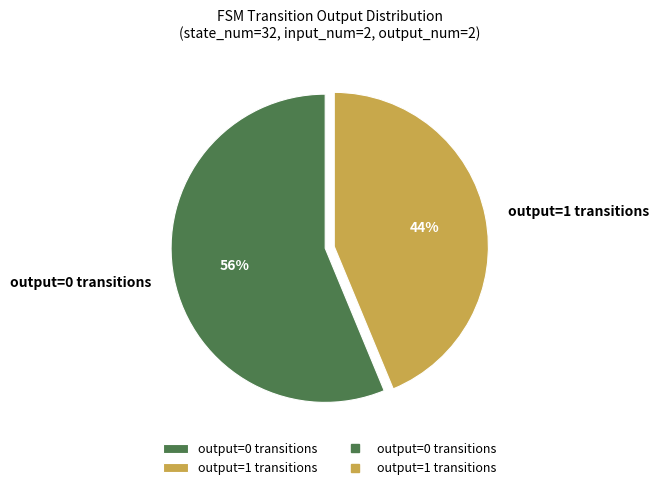

How many segments does this pie chart have?

2